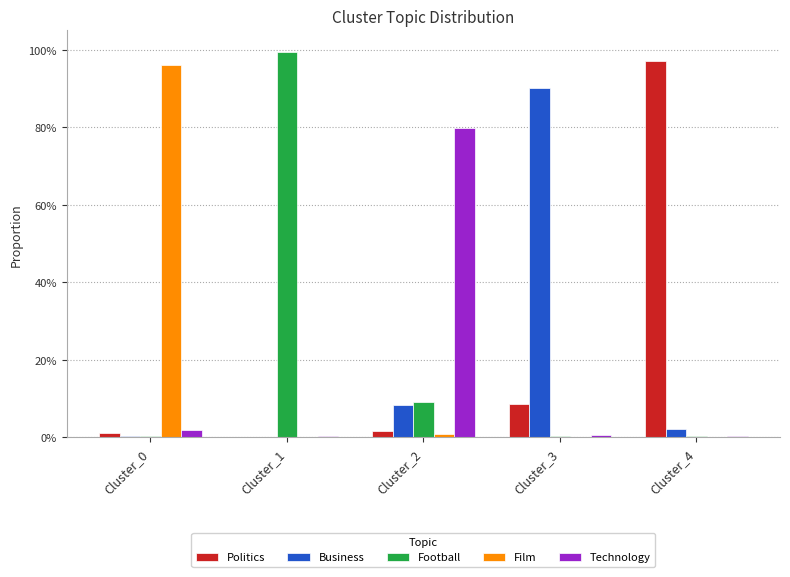

Which series has the largest total across all categories?

Football